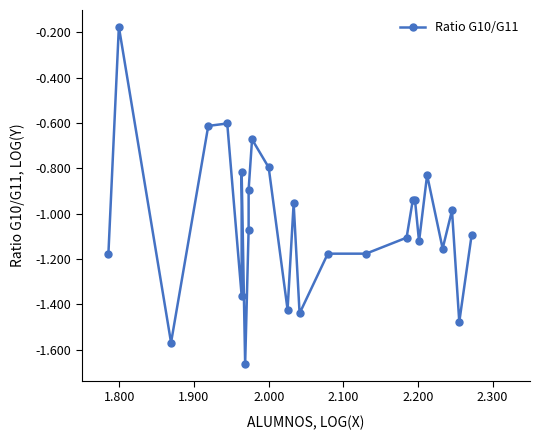

Reading left to right, transcribe all the data shown in this chart.

-1.2	-0.2	-1.6	-0.6	-0.6	-1.4	-0.8	-1.7	-1.1	-0.9	-0.7	-0.8	-1.4	-1.0	-1.4	-1.2	-1.2	-1.1	-0.9	-0.9	-1.1	-0.8	-1.2	-1.0	-1.5	-1.1